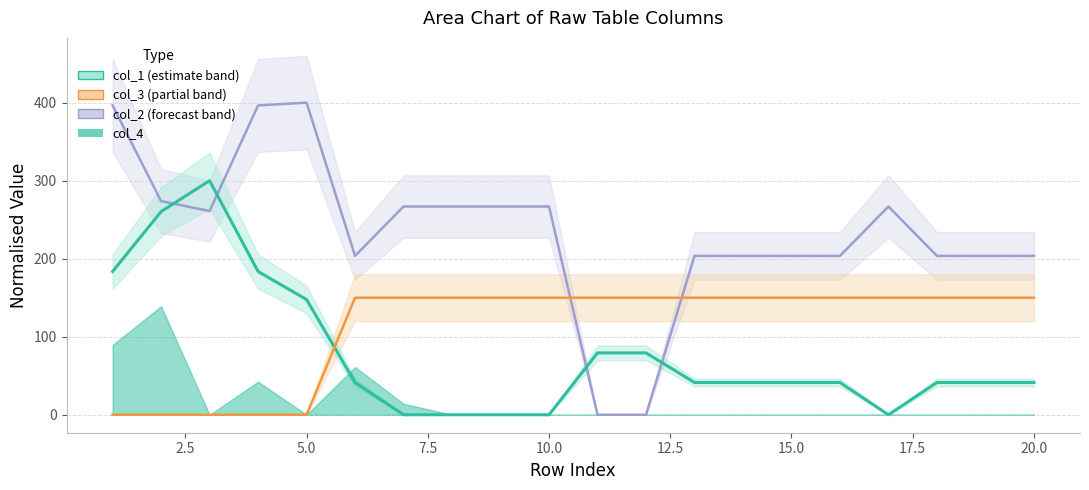

Does the chart display data point markers on the line(s)?

No